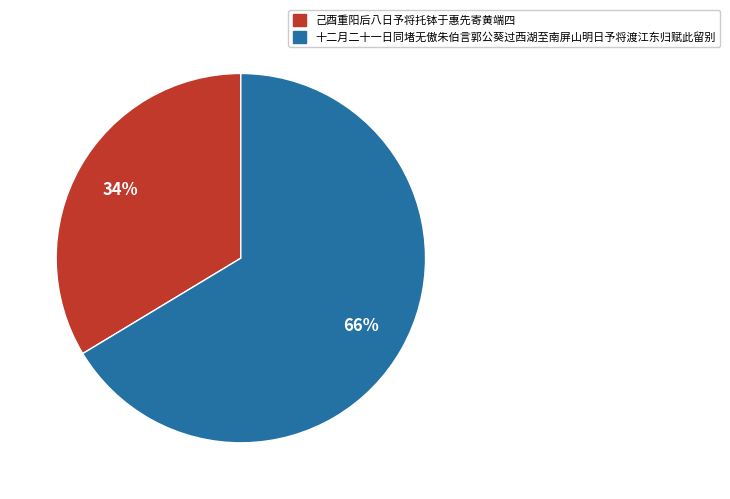

Is there a majority slice in this chart?

Yes